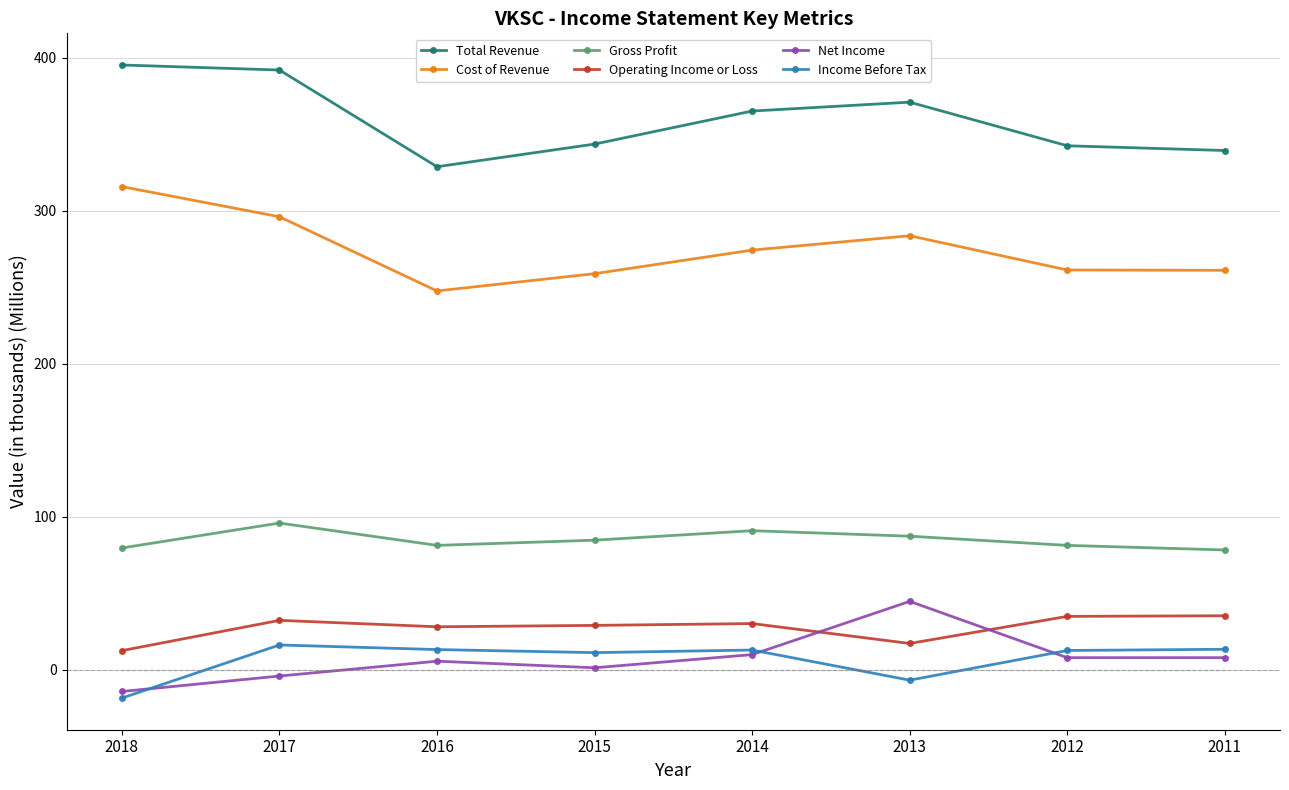

What is the sum of all Gross Profit values?

679.3